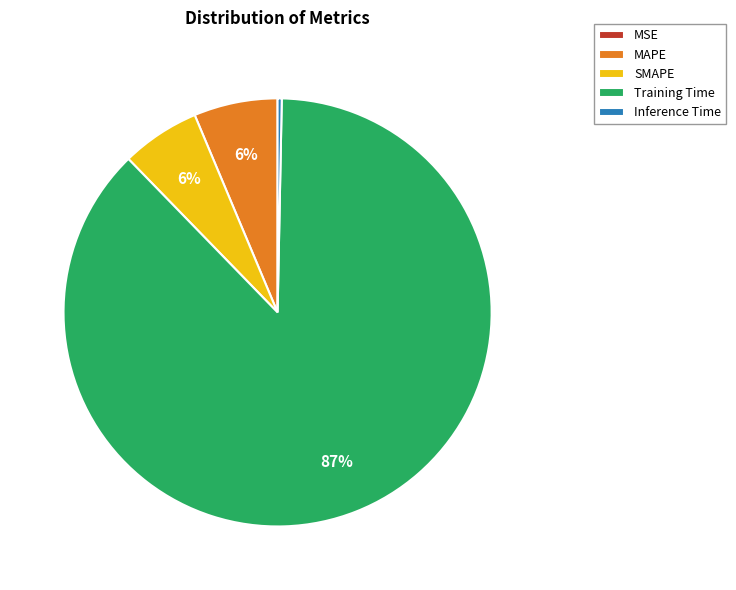

True or false: MAPE accounts for 1% of the total.

False